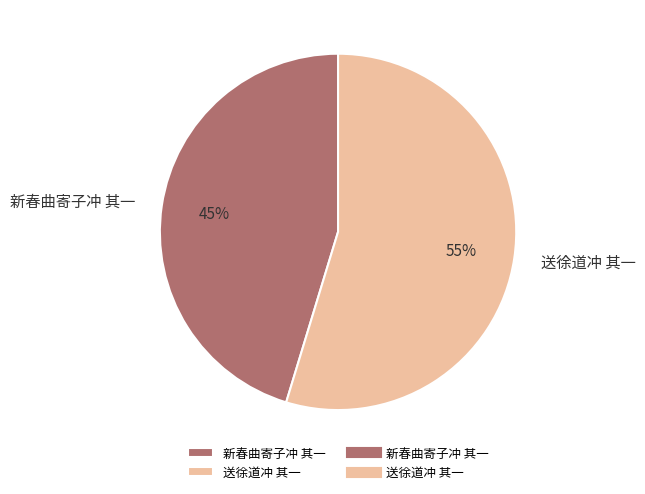

To the nearest percent, what is the average slice percentage?

50%